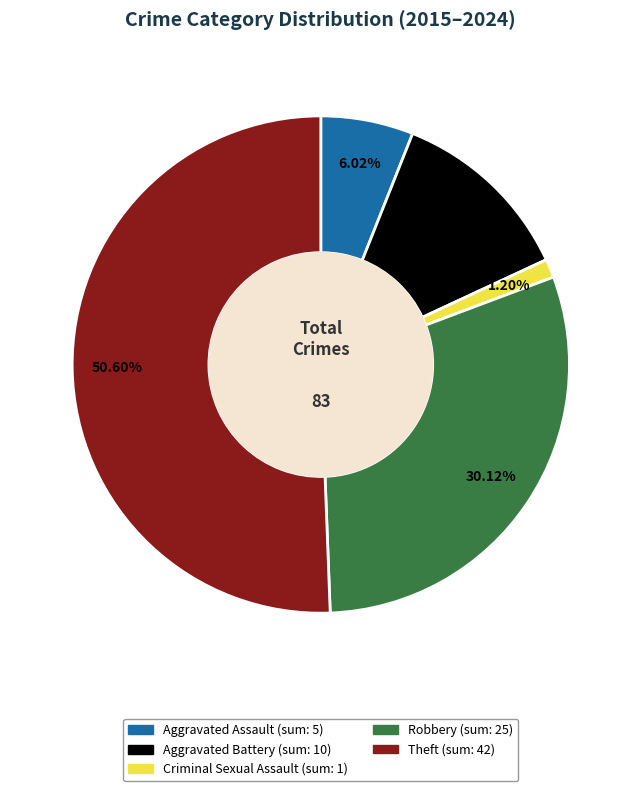

Does Robbery account for over 50% of the chart?

No